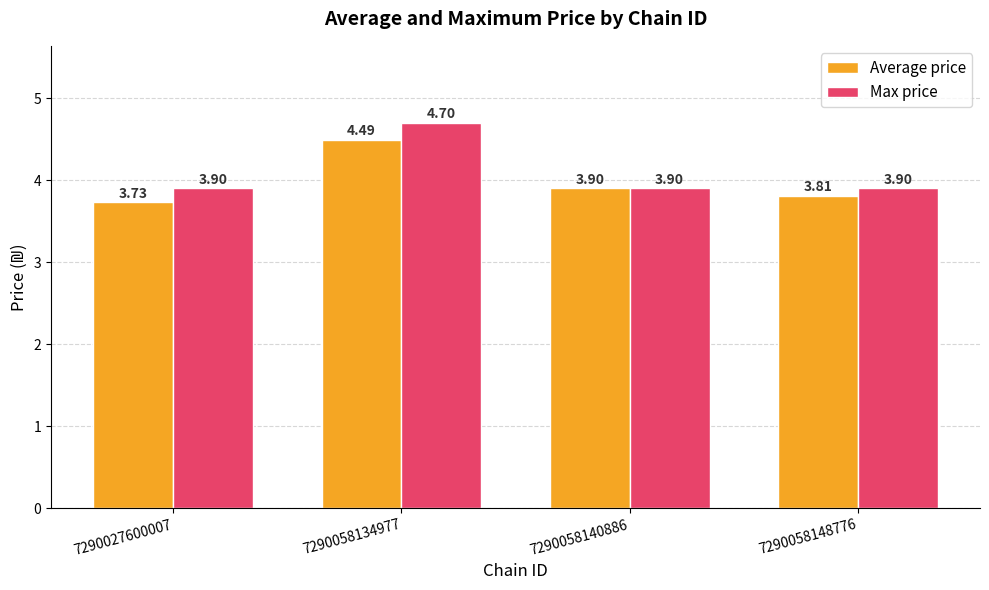

Which label corresponds to the smallest value in the chart?

7290027600007